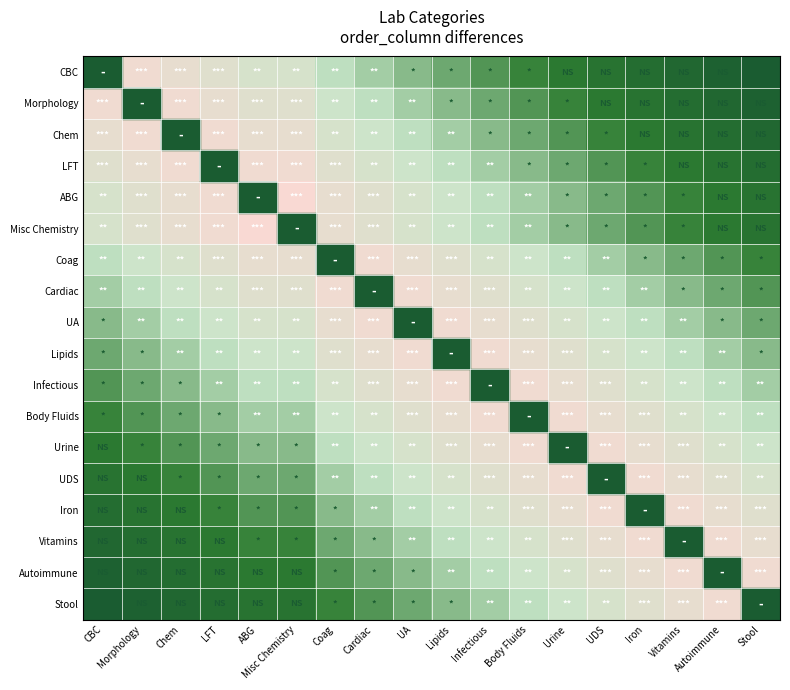

At which label does Stool reach its peak?

CBC